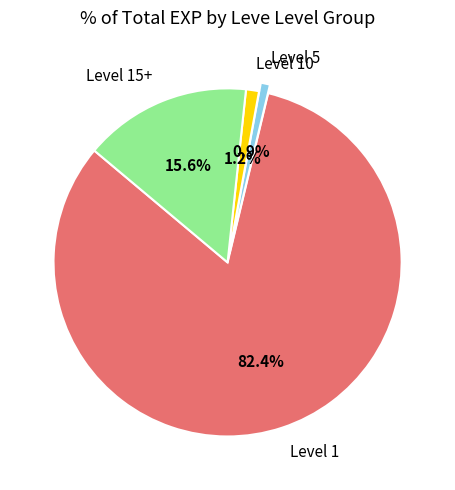

Combined, what portion of the pie is Level 1 and Level 15+?

97.9%